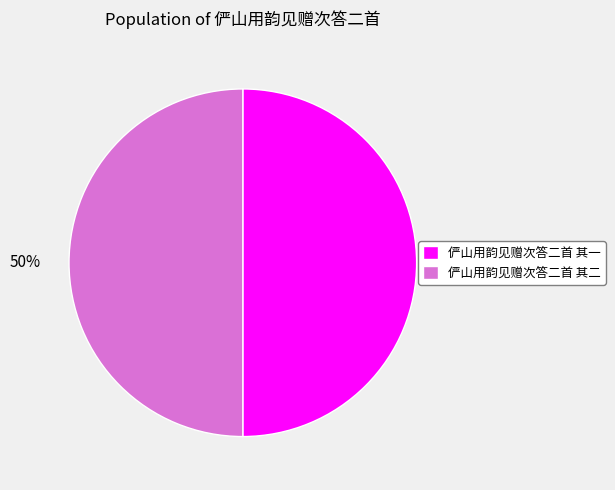

To the nearest percent, what portion does 俨山用韵见赠次答二首 其一 represent?

50%